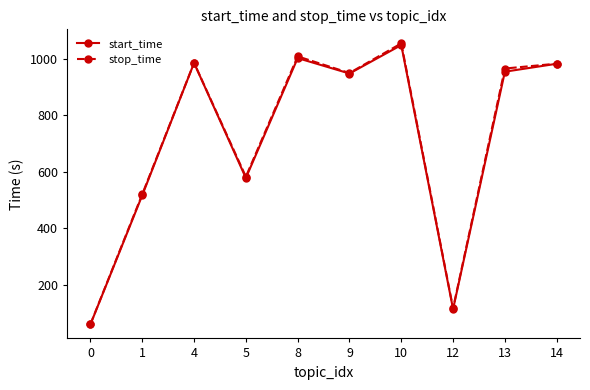

Is it true that stop_time equals 1008.6 at 8?

True